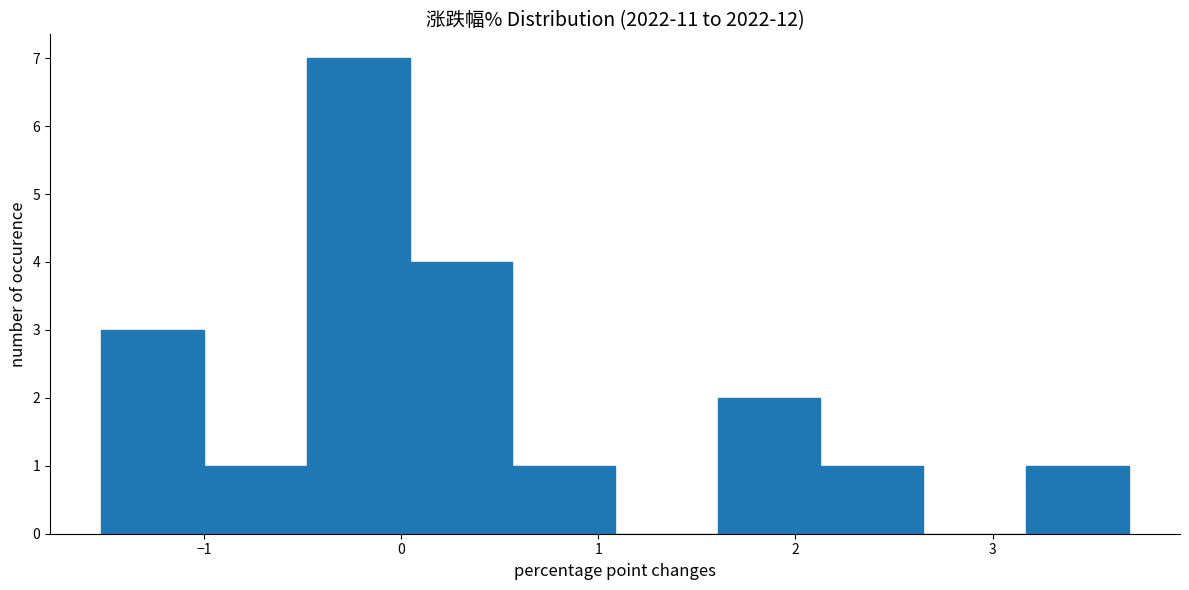

What is the height of the bar covering 2.1 to 2.6 on the x-axis? Neither the bar edges nor the heights are printed on the chart, so give them approximately, as read against the axes.

1